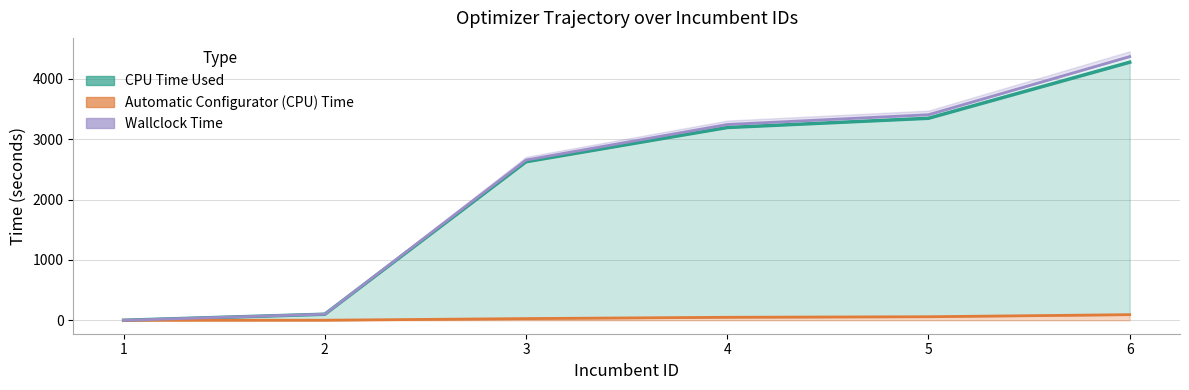

At which label does CPU Time Used first exceed 3194?

4